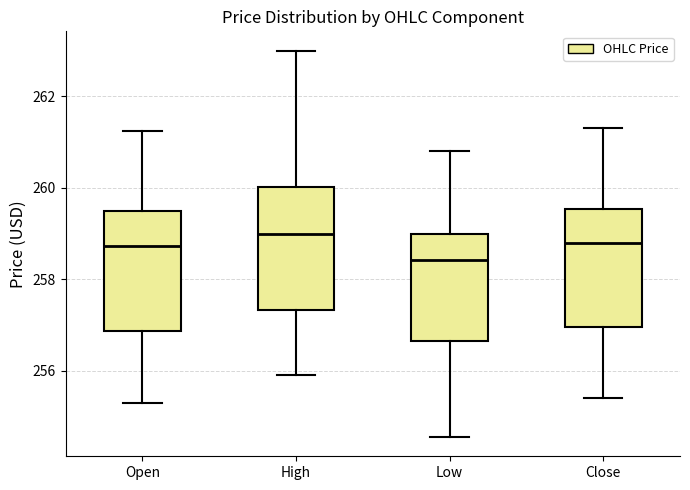

Where does the upper whisker of the box for Low end on the y-axis? The values are not printed on the chart, so give them approximately, as read against the axis.

260.8